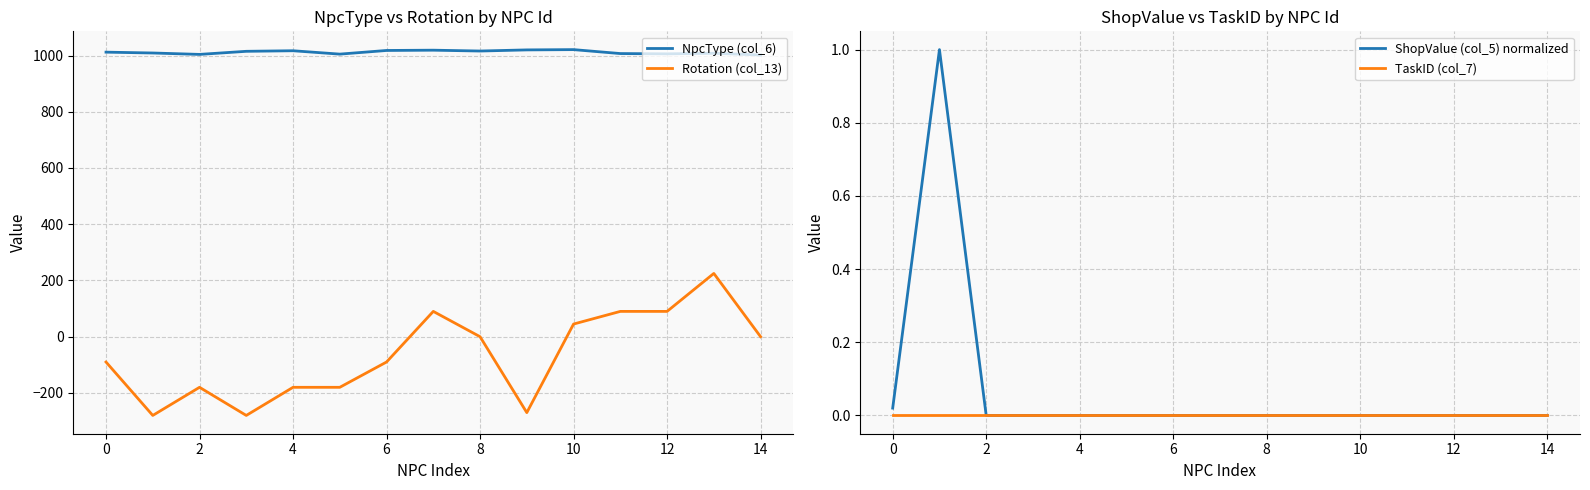

What is the difference between the Rotation (col_13) values at 0 and 12?

180